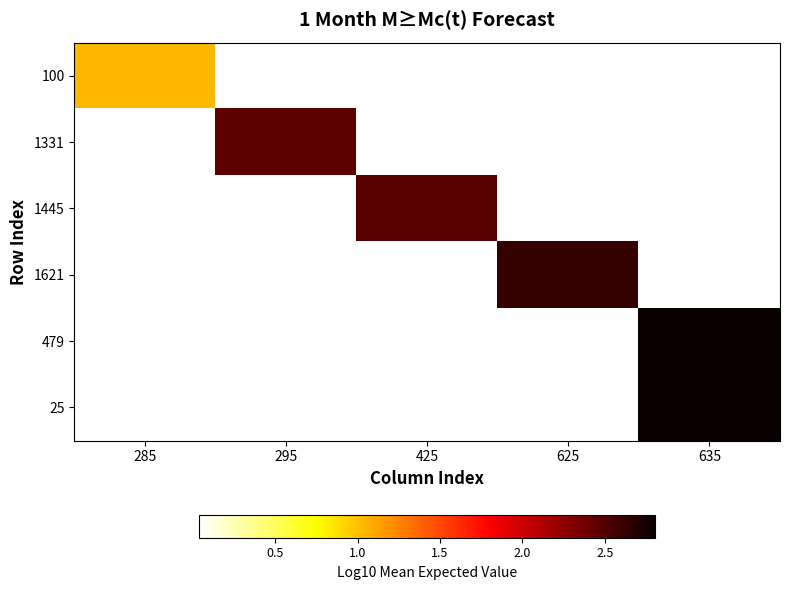

Reading left to right, transcribe all the data shown in this chart.

100: 285=1.0	295=0.0	425=0.0	625=0.0	635=0.0
1331: 285=0.0	295=2.5	425=0.0	625=0.0	635=0.0
1445: 285=0.0	295=0.0	425=2.5	625=0.0	635=0.0
1621: 285=0.0	295=0.0	425=0.0	625=2.6	635=0.0
479: 285=0.0	295=0.0	425=0.0	625=0.0	635=2.8
25: 285=0.0	295=0.0	425=0.0	625=0.0	635=2.8